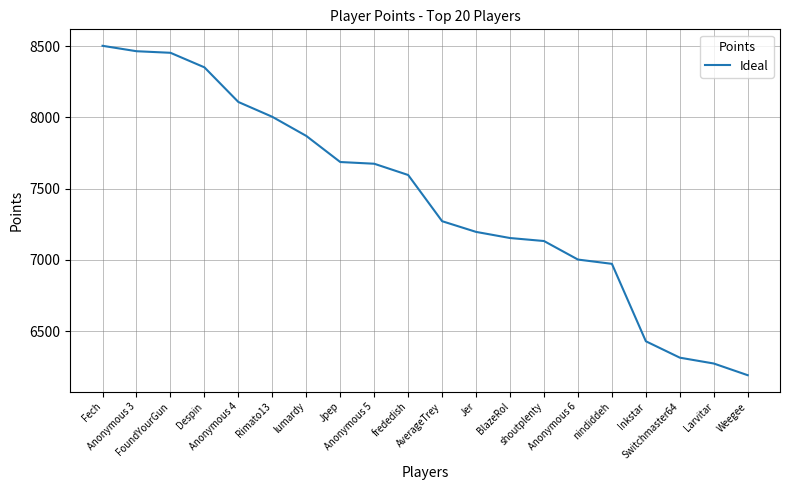

True or false: the data shows 7003 at Anonymous 6.

True